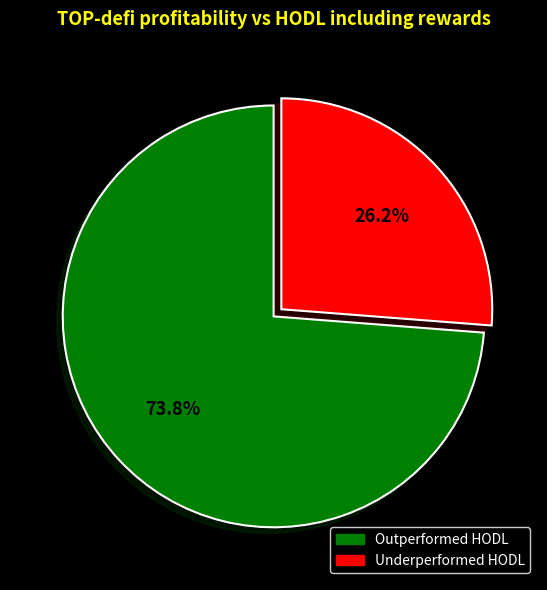

Does any single category account for the majority?

Yes